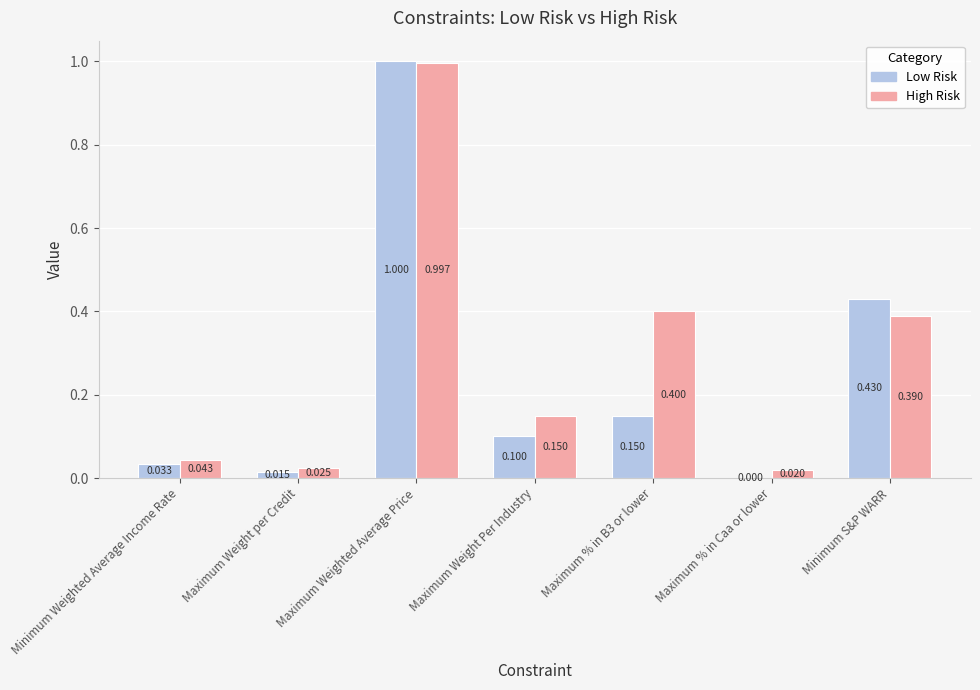

Where is Low Risk nearest to the value 0?

Maximum % in Caa or lower